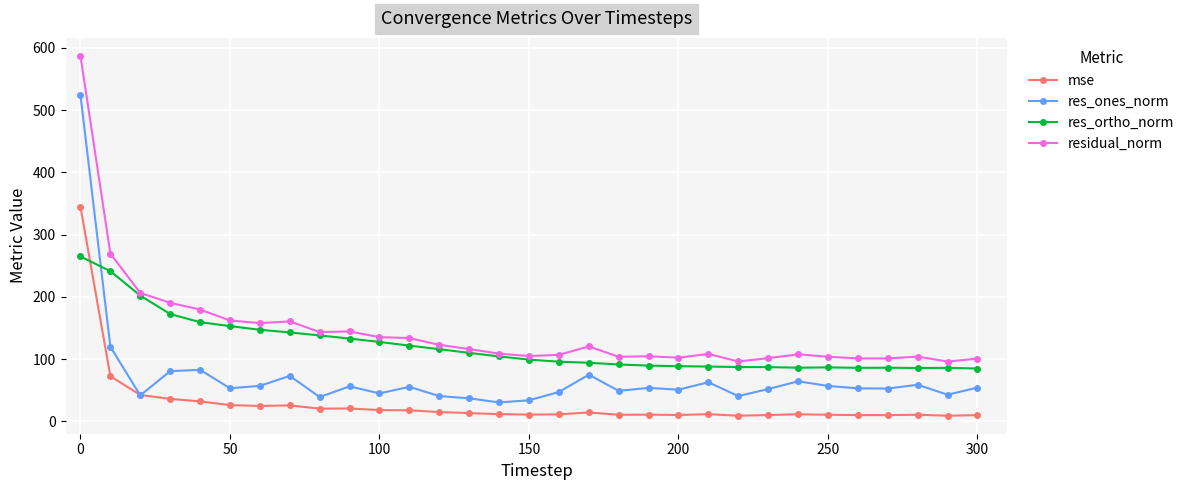

List the series in order of their overall mean, highest first.

residual_norm, res_ortho_norm, res_ones_norm, mse